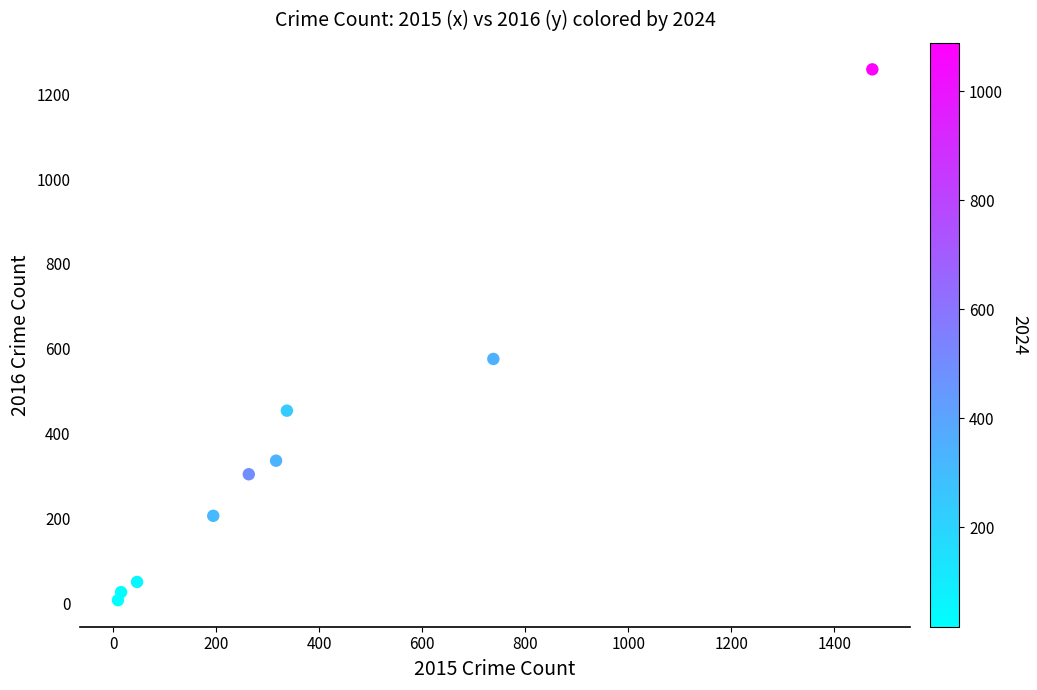

What is the average X value?

377